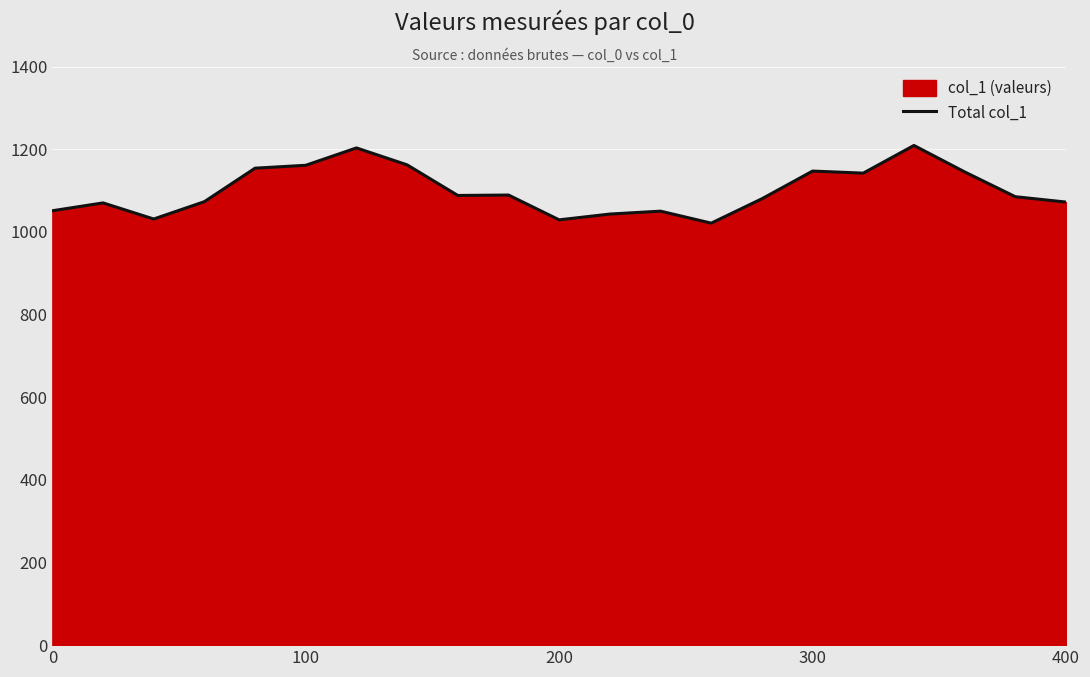

What is the maximum value shown in the chart?

1209